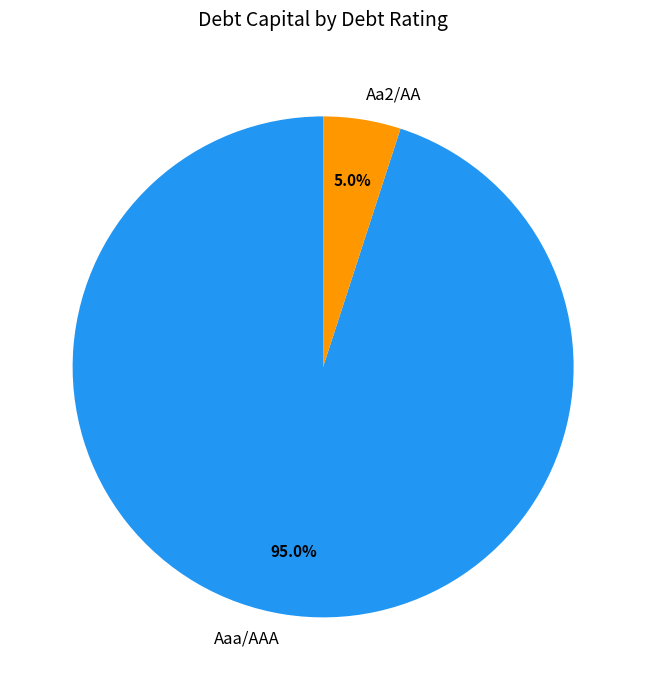

Which category has the smallest portion of the pie?

Aa2/AA